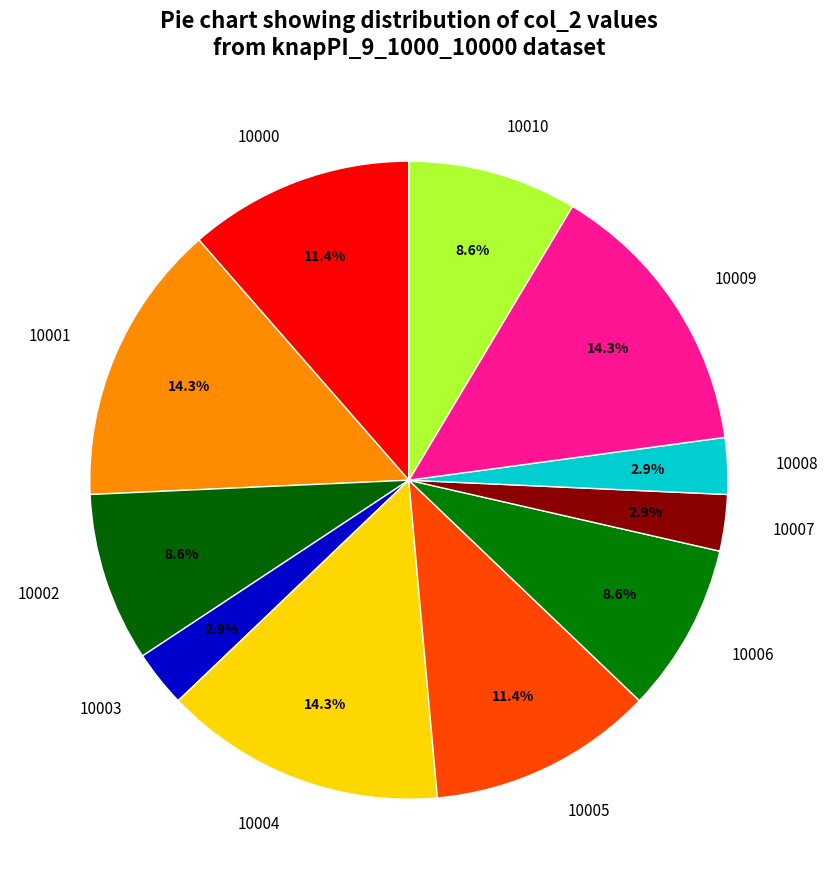

Which has a higher value, 10007 or 10001?

10001